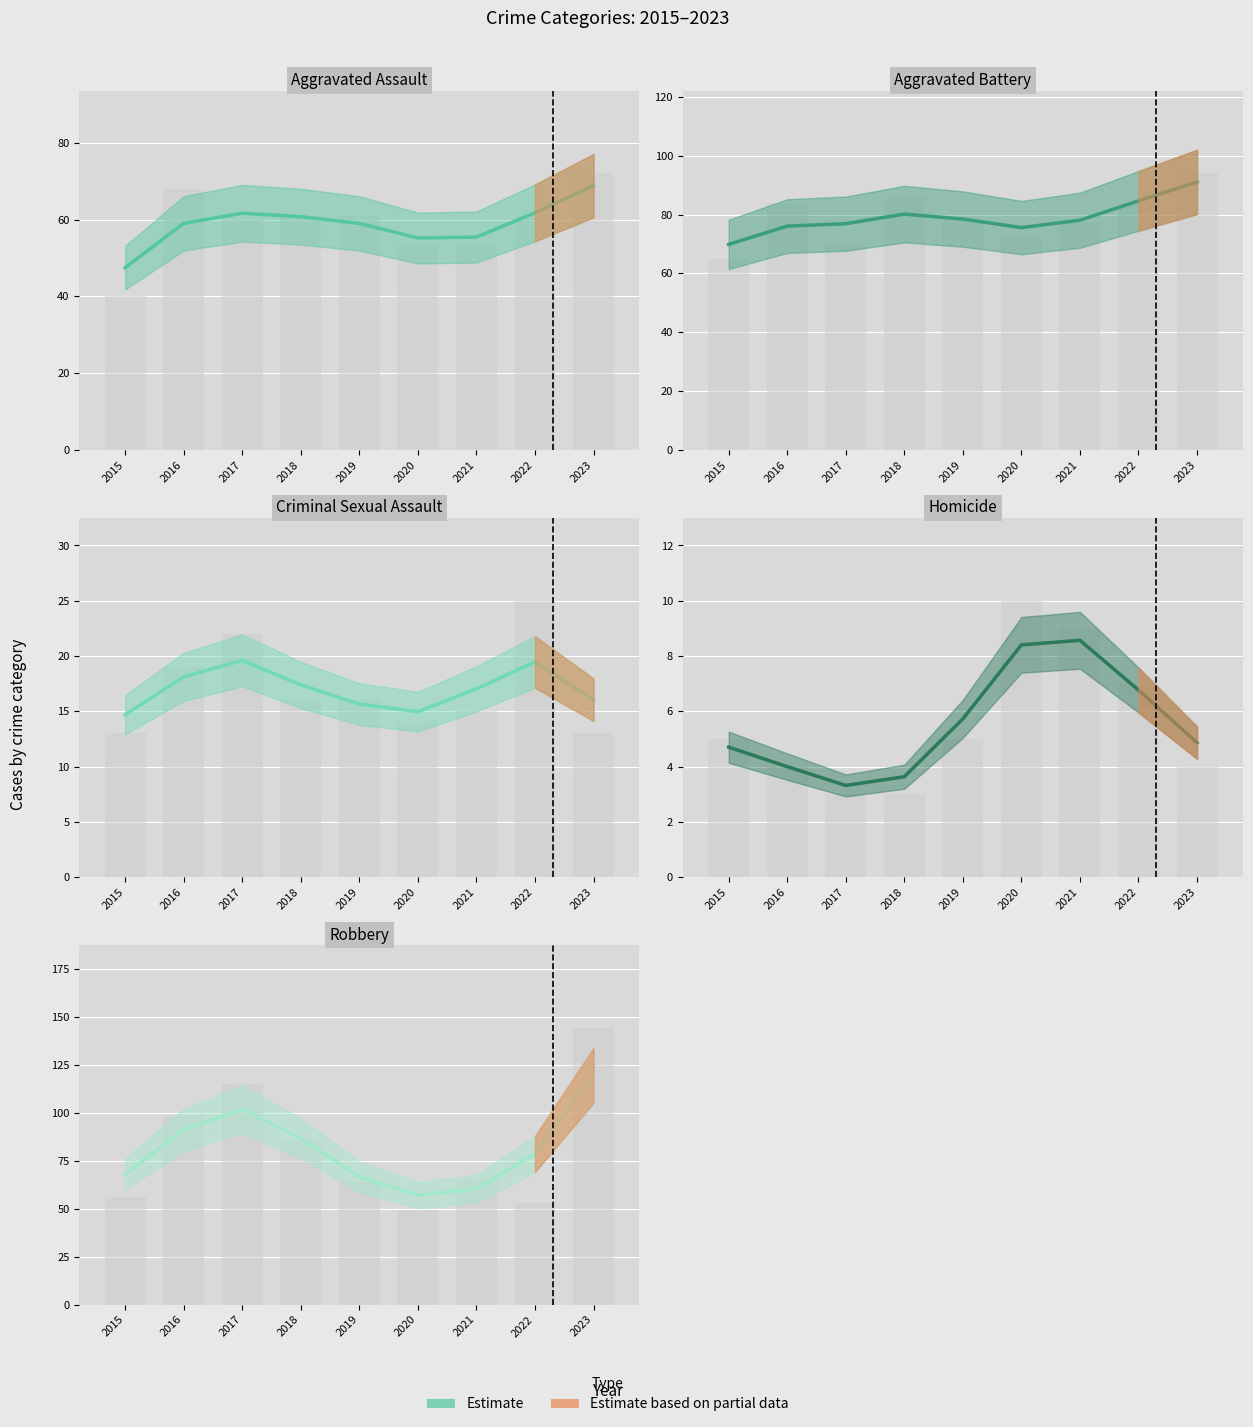

Rank the series by their maximum value, from highest to lowest.

Robbery, Aggravated Battery, Aggravated Assault, Criminal Sexual Assault, Homicide